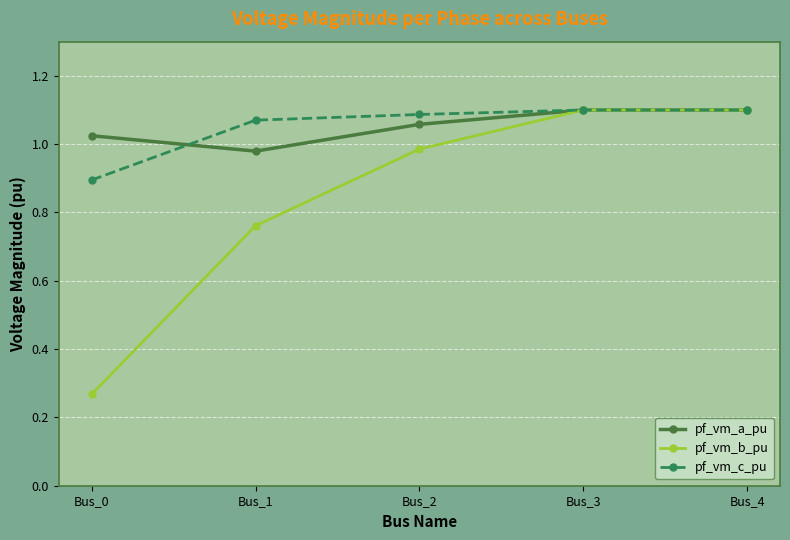

At which category does pf_vm_a_pu reach its first local valley?

Bus_1